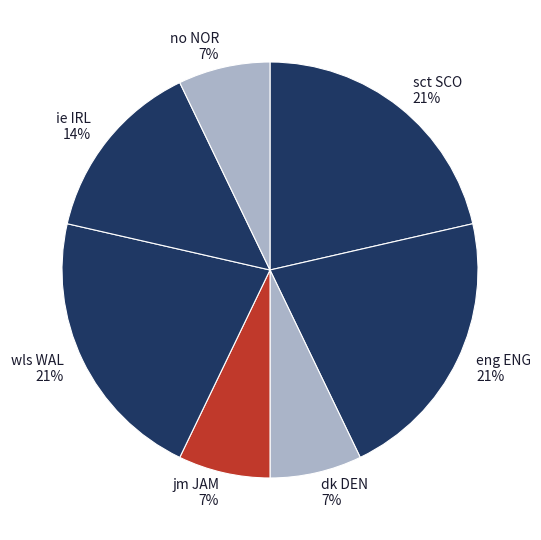

How many segments does this pie chart have?

7